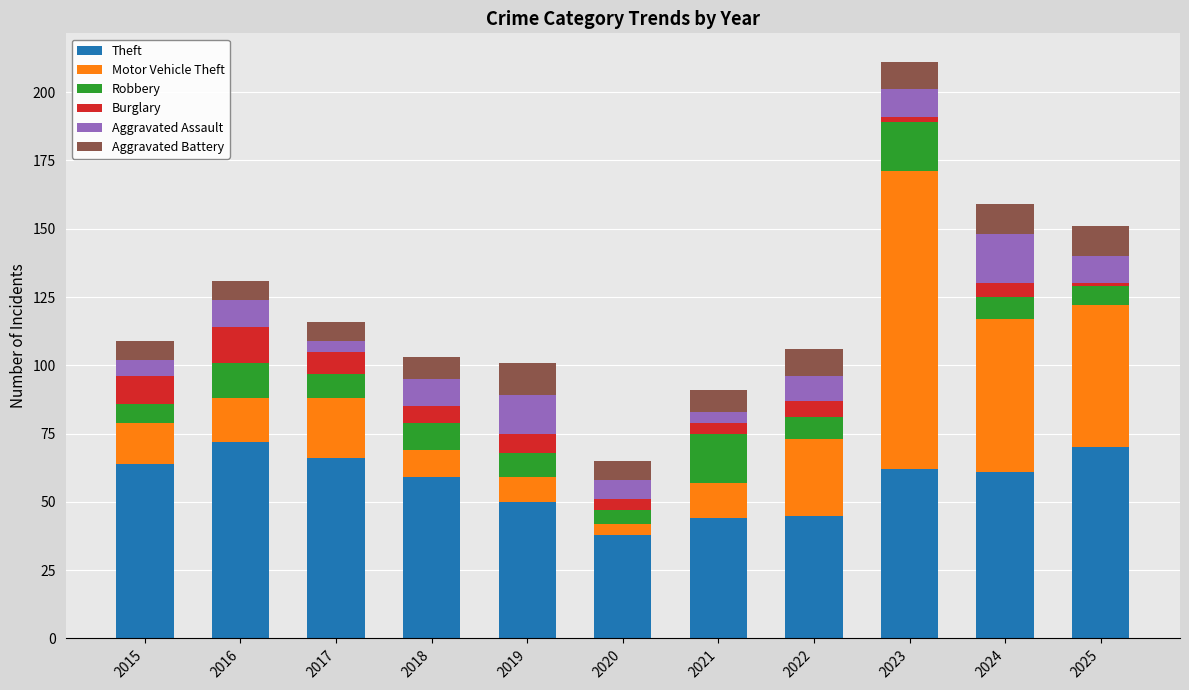

At which category is the sum across all series the highest?

2023